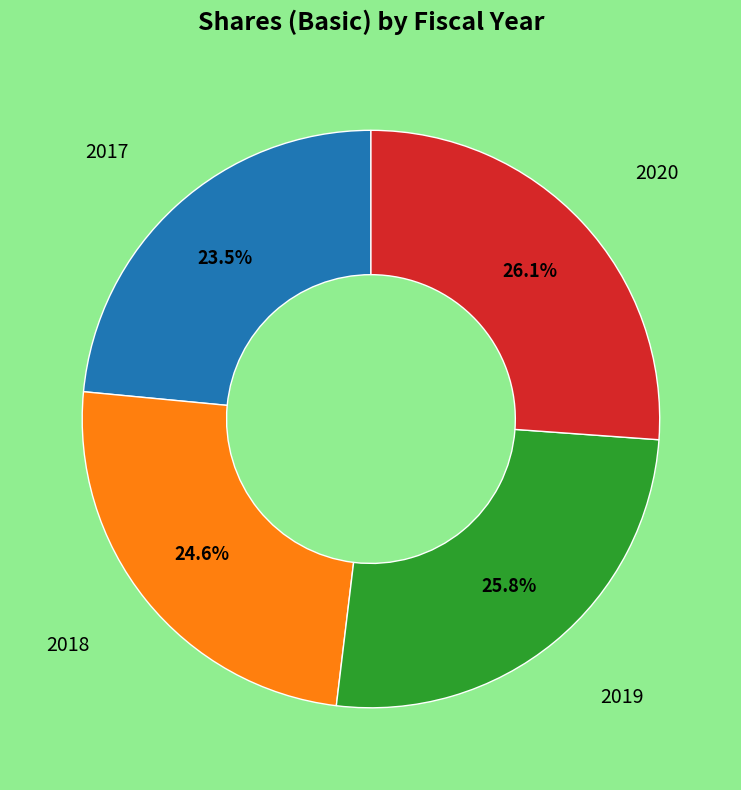

How many slices are in this pie chart?

4